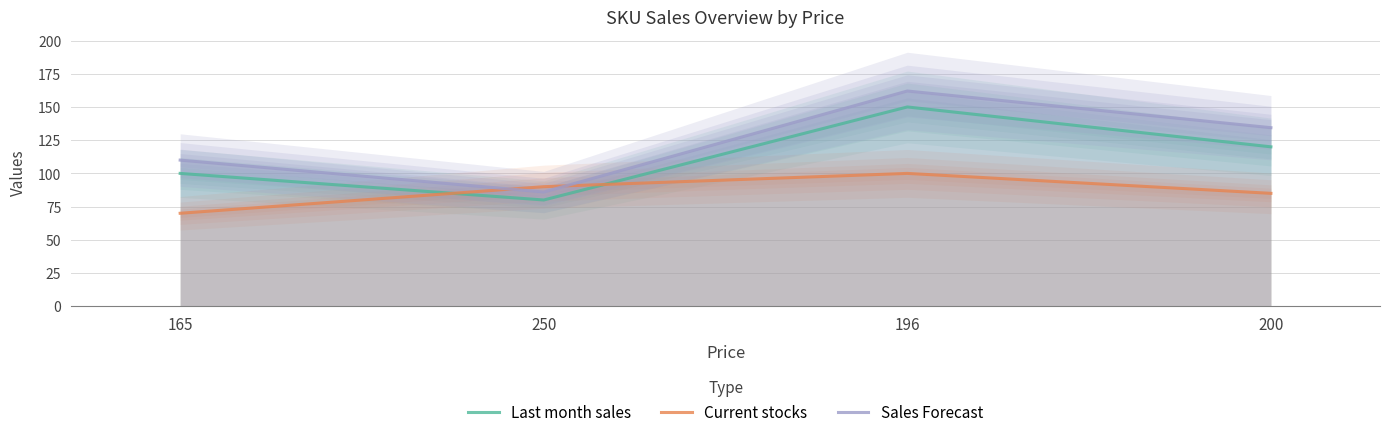

At which category is the sum across all series the highest?

196